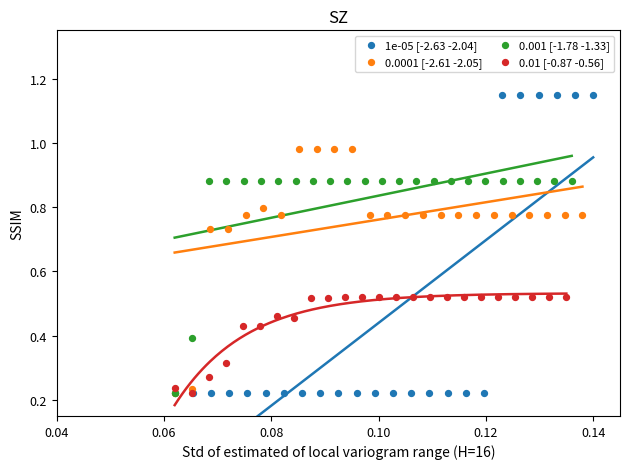

Which series reaches the maximum Y coordinate?

1e-05 [-2.63 -2.04]